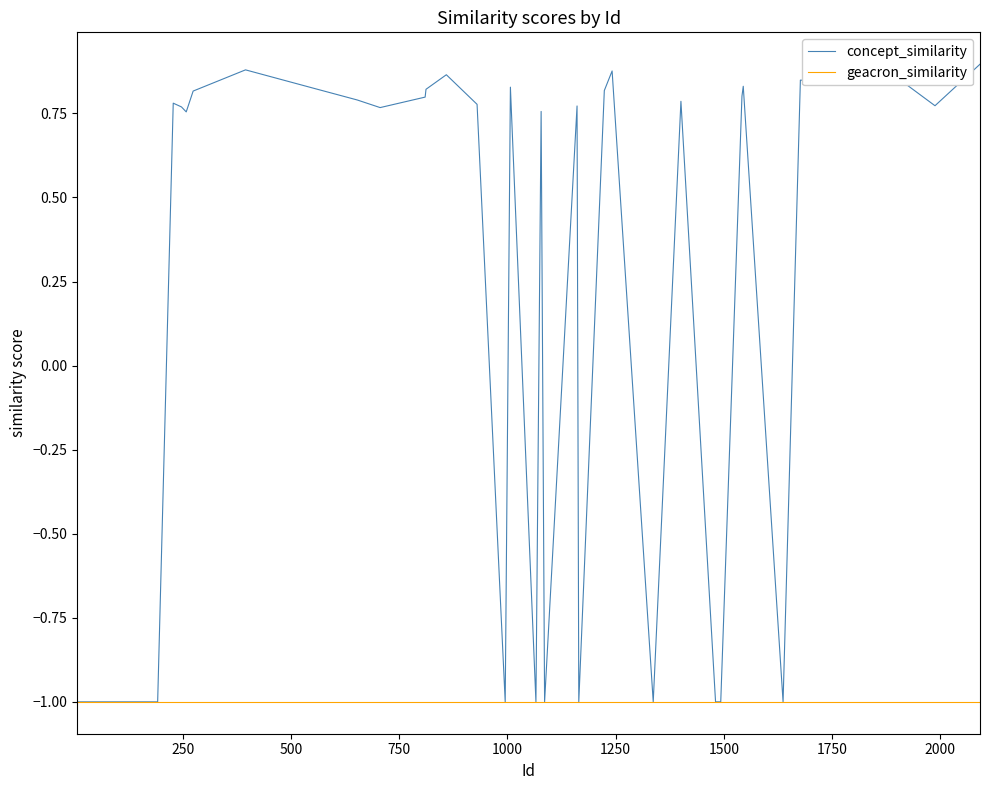

Does the chart display data point markers on the line(s)?

No